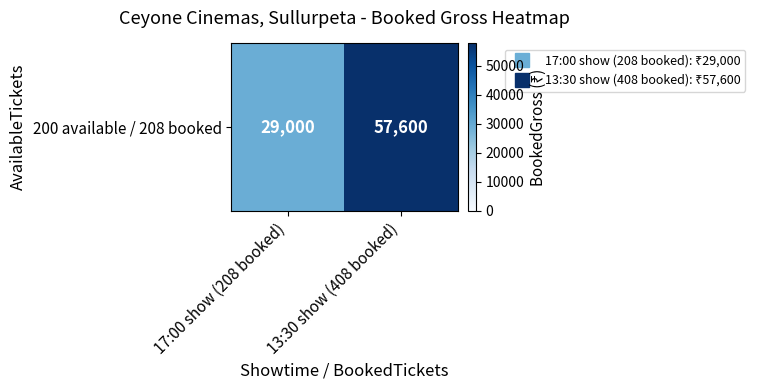

Rank the categories by value from lowest to highest.

17:00 show (208 booked), 13:30 show (408 booked)